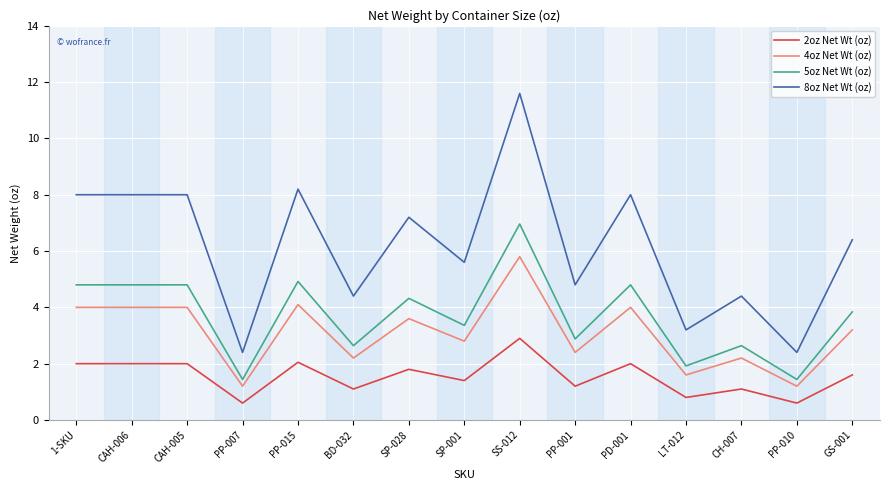

How many categories are shown in the chart?

15